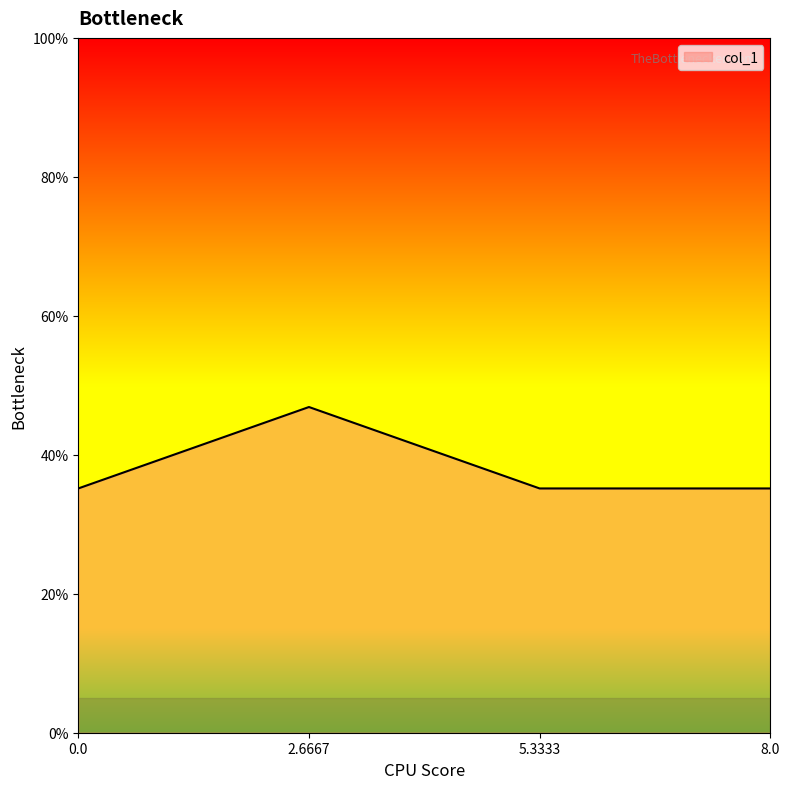

At which category does the data reach its first local peak?

2.6667